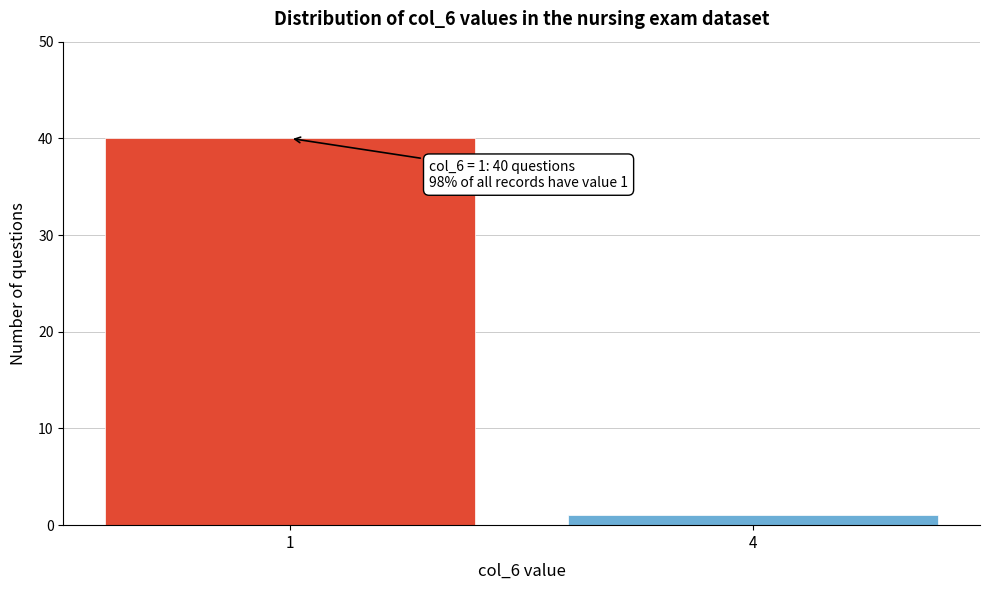

Reading right to left, extract all data points from this chart.

1	40